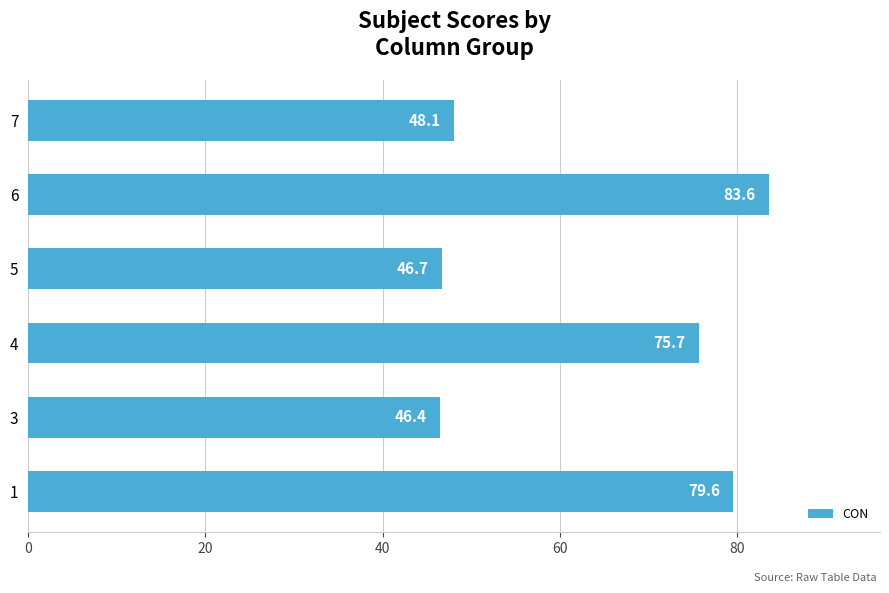

At which label is the value closest to 64?

4